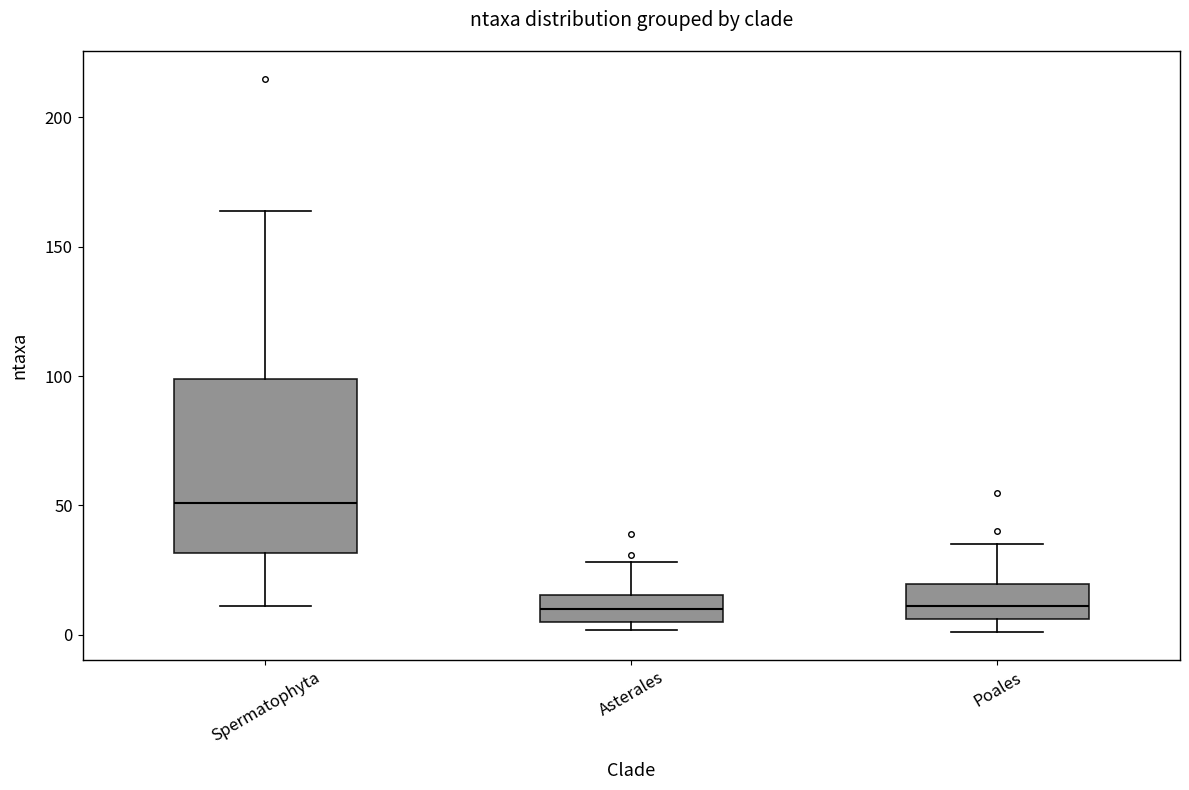

Comparing the boxes themselves (not the whiskers), which one is the tallest?

Spermatophyta